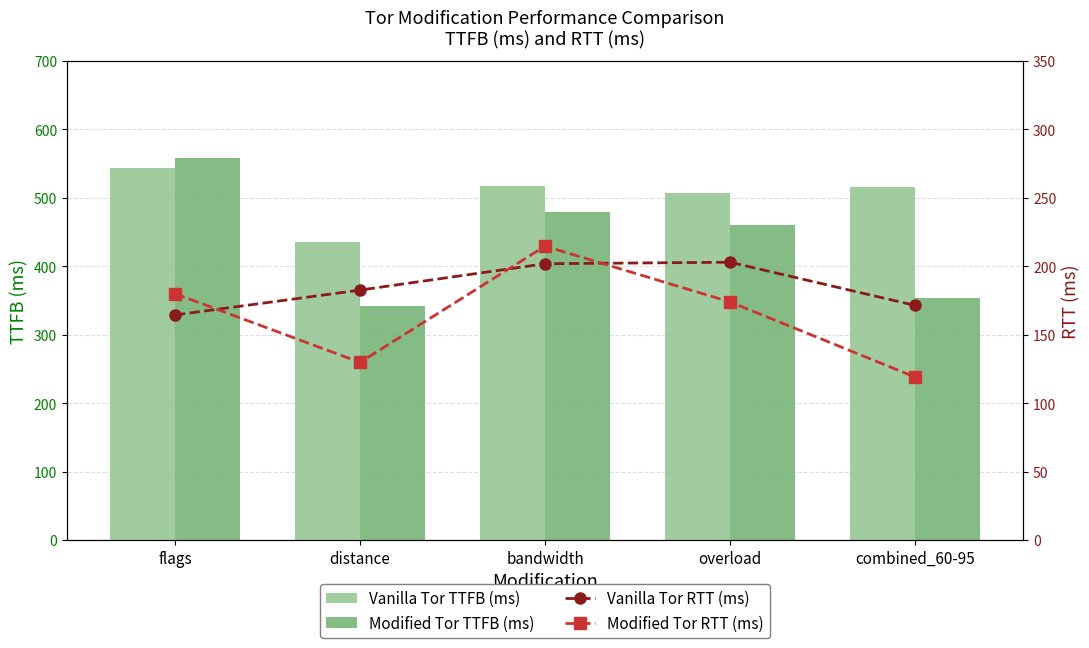

Reading left to right, list all the values displayed in this chart.

Vanilla Tor TTFB (ms): 543.0	435.7	517.5	507.4	515.2
Modified Tor TTFB (ms): 558.4	341.4	479.3	460.6	353.8
Vanilla Tor RTT (ms): 164.5	182.6	201.9	203.0	171.5
Modified Tor RTT (ms): 180.0	129.9	214.7	174.0	119.2